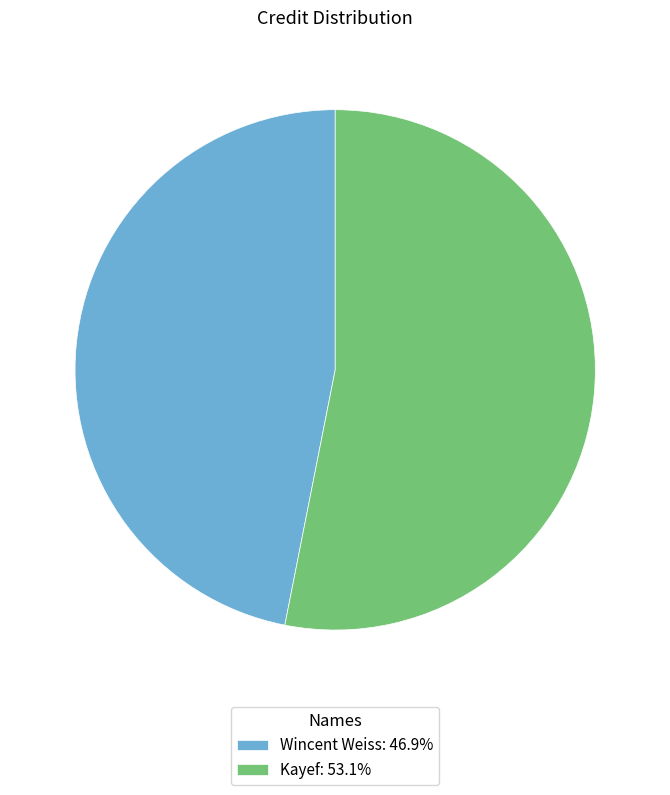

Which category accounts for the majority?

Kayef